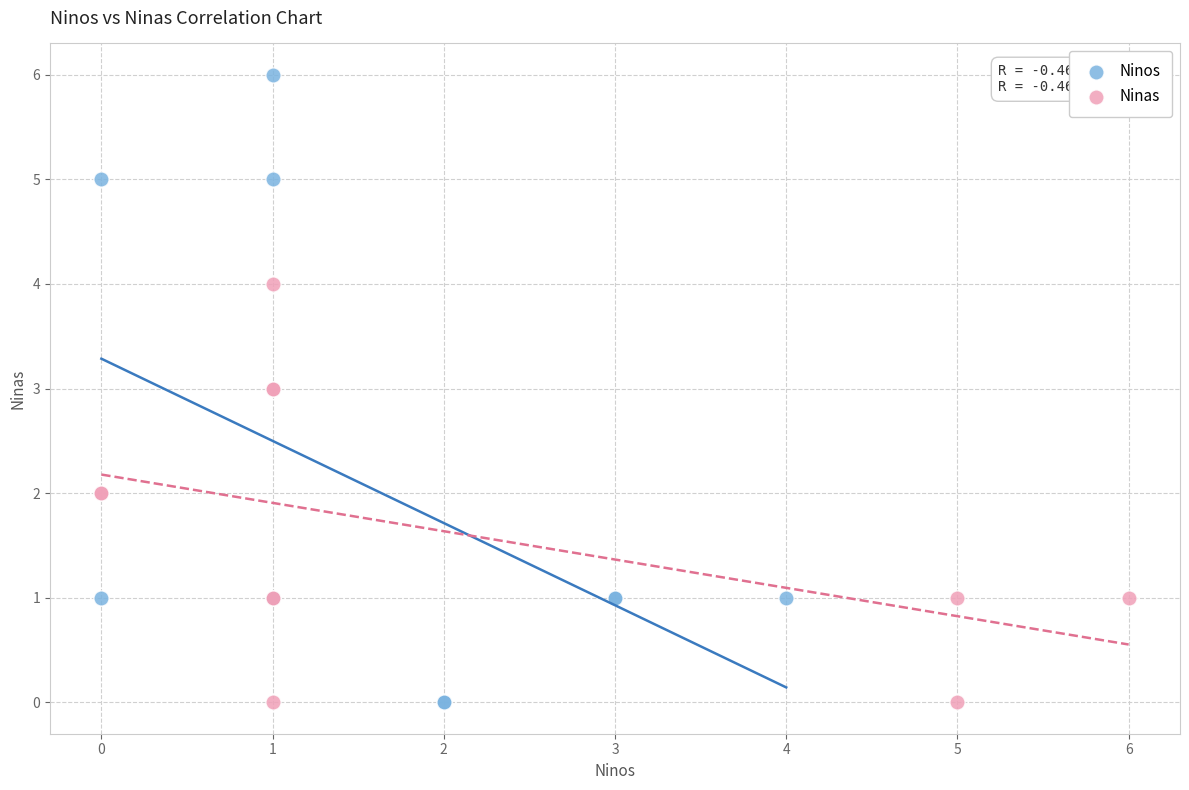

Which series has the widest spread of Y values?

Ninos